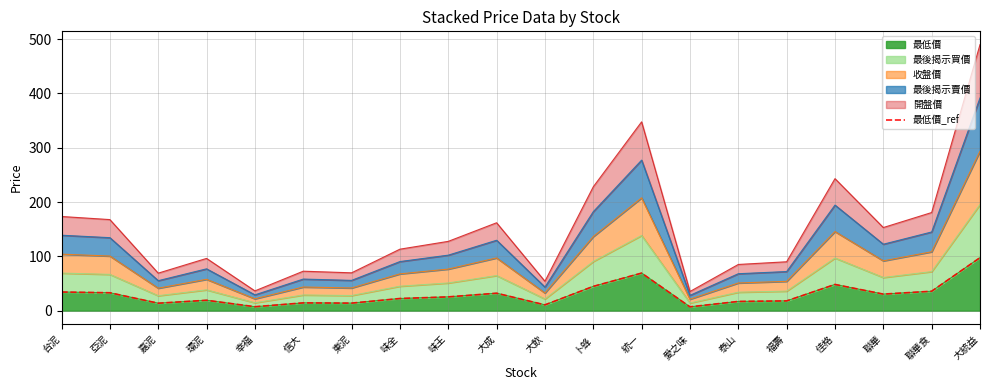

What is the change in value from 泰山 to 聯華?

+13.5